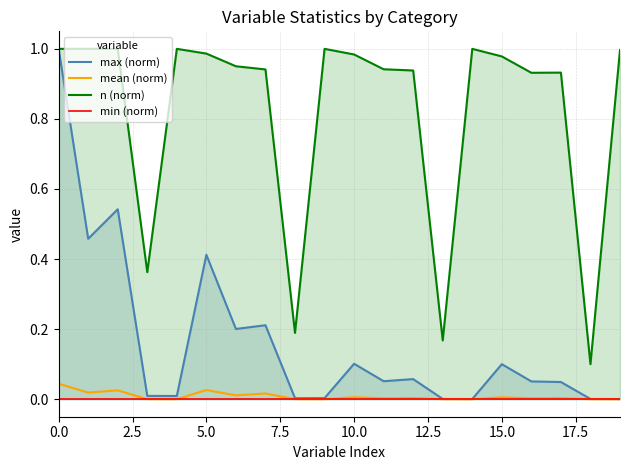

True or false: mean (norm) and min (norm) cross at least once.

False